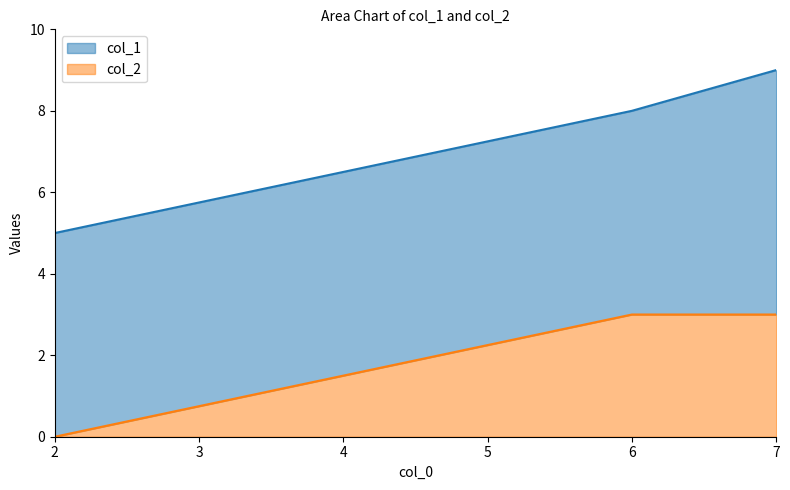

True or false: col_2 and col_1 cross at least once.

False